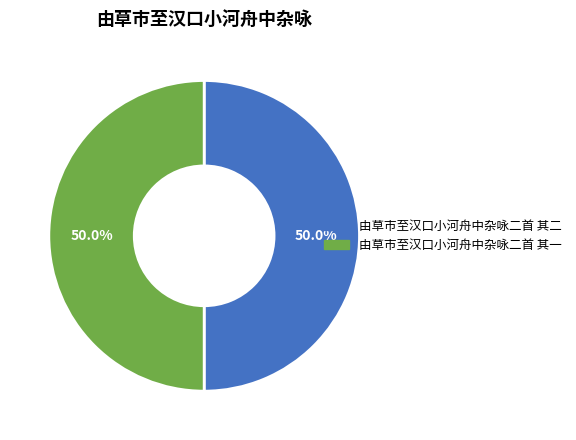

True or false: 由草市至汉口小河舟中杂咏二首 其二 accounts for 41% of the total.

False